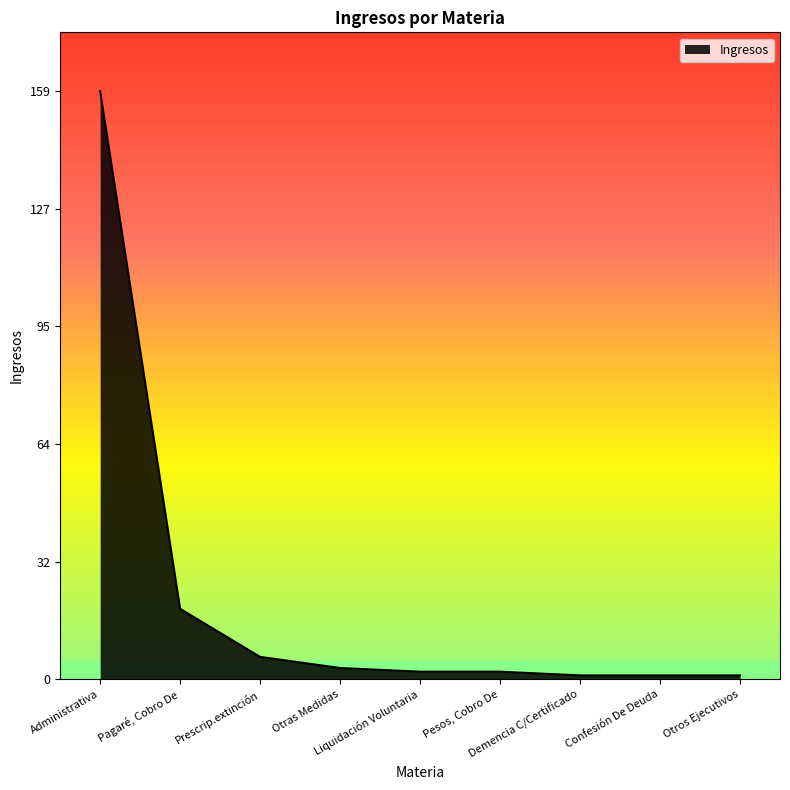

What is the difference between the values at Confesión De Deuda and Prescrip.extinción?

5